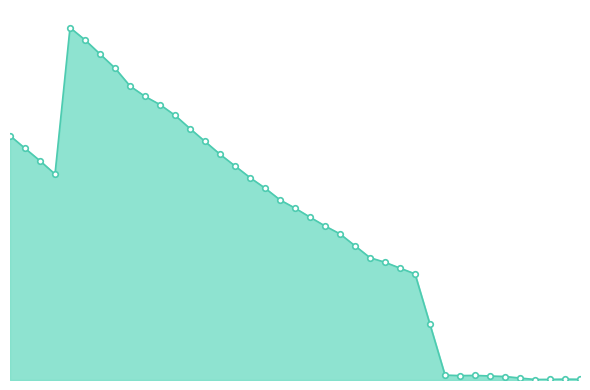

Is this an area chart (filled region under the line)?

Yes